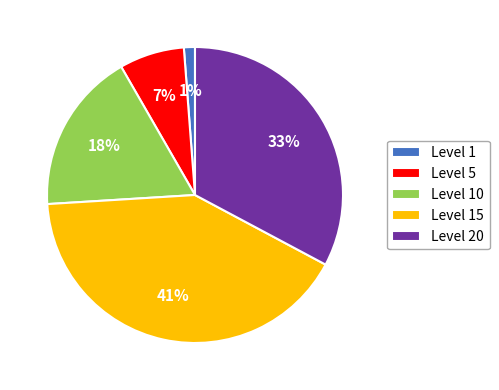

Do Level 15 and Level 20 together represent more than half of the pie?

Yes